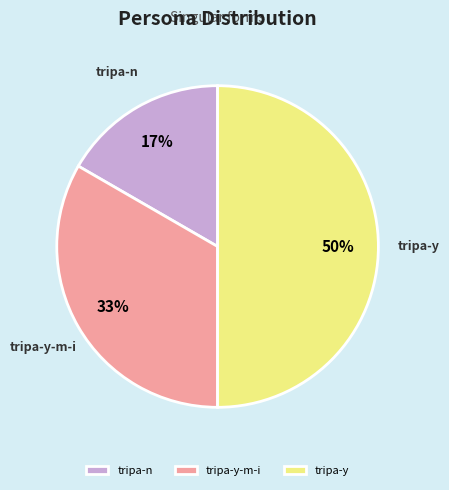

Is tripa-y-m-i the majority of the pie?

No